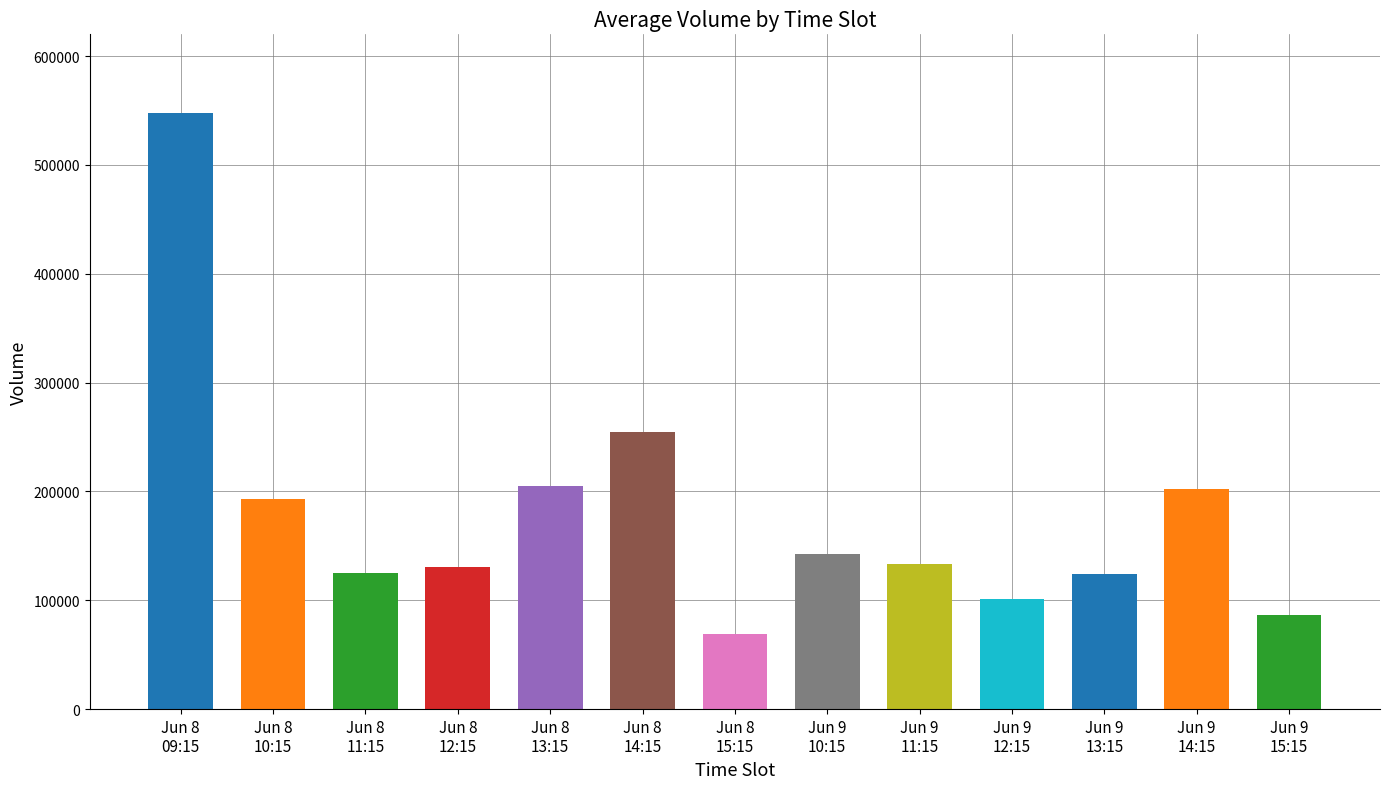

Count the number of categories in the chart.

13